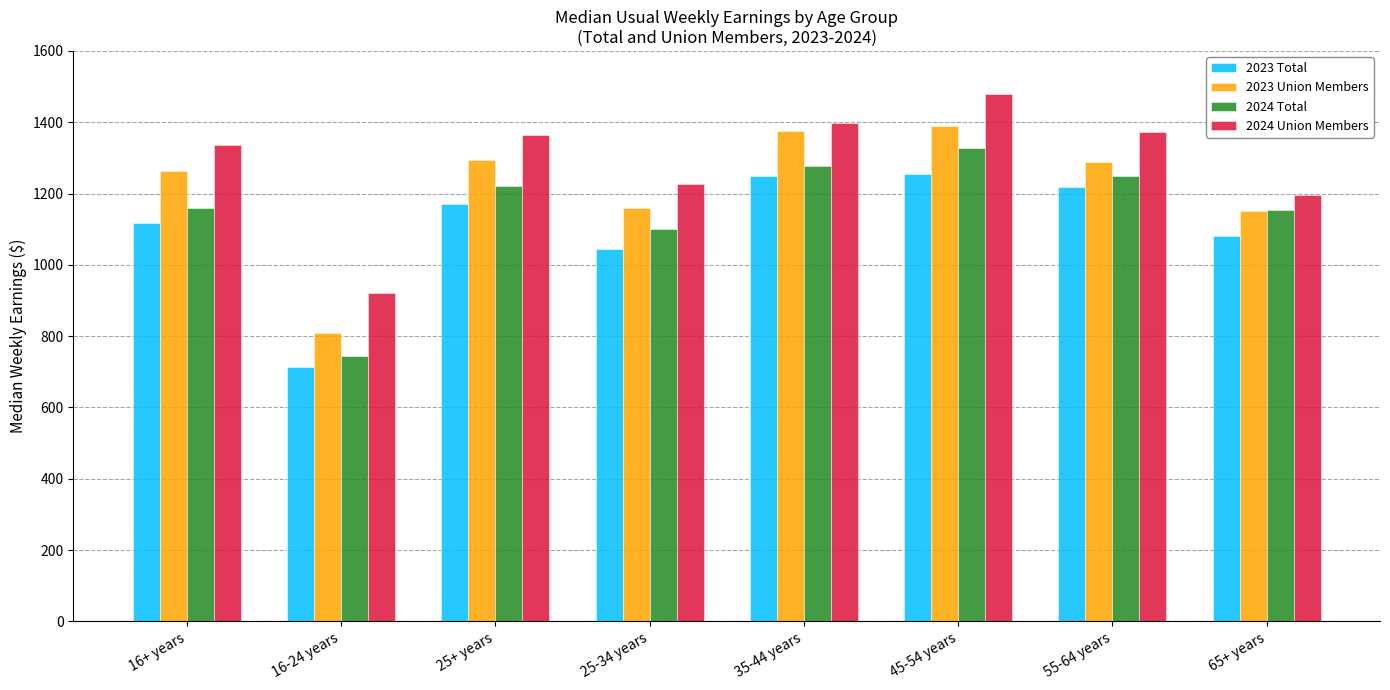

Which category has the lowest value across all series?

16-24 years